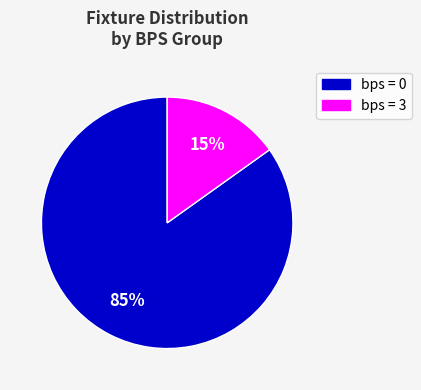

To the nearest percent, what is the average slice percentage?

50%